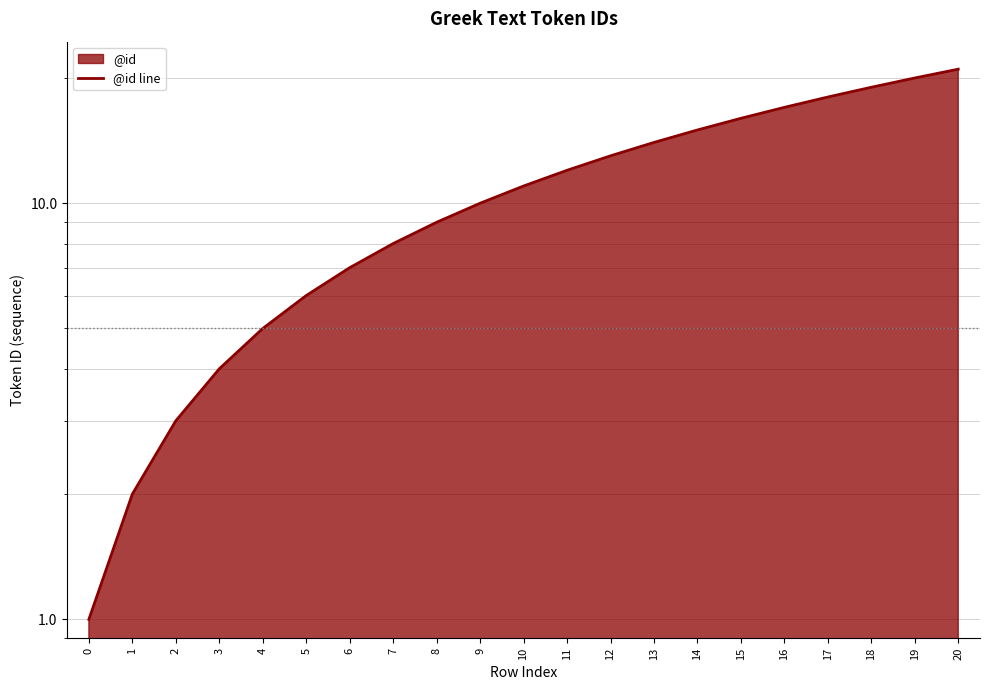

Reading left to right, extract all data points from this chart.

1	2	3	4	5	6	7	8	9	10	11	12	13	14	15	16	17	18	19	20	21